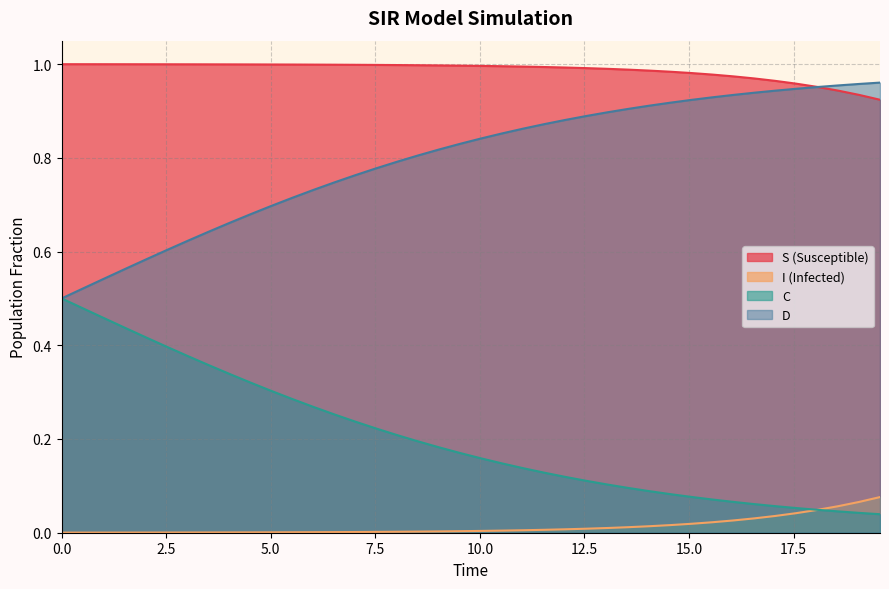

Which series has the largest total across all categories?

S (Susceptible)